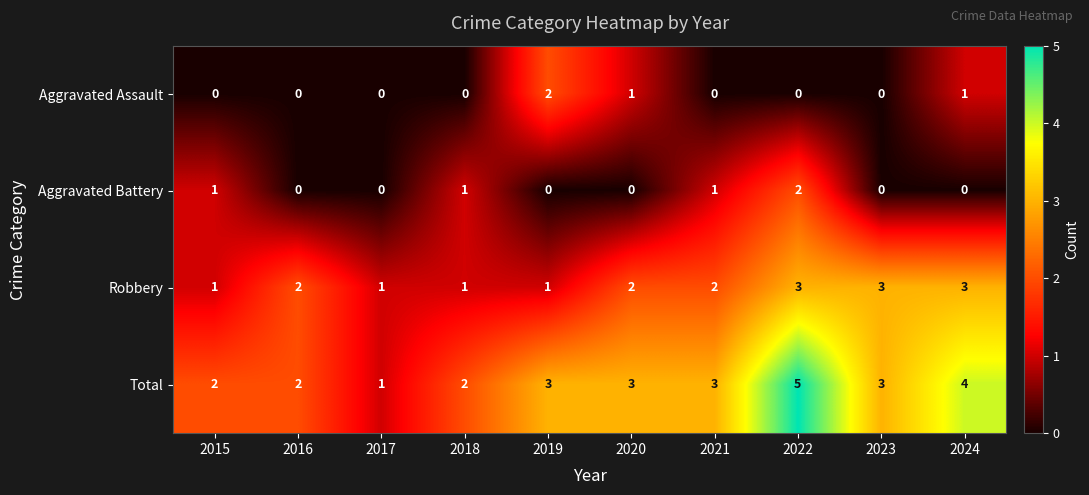

Which series has the largest total across all categories?

Total